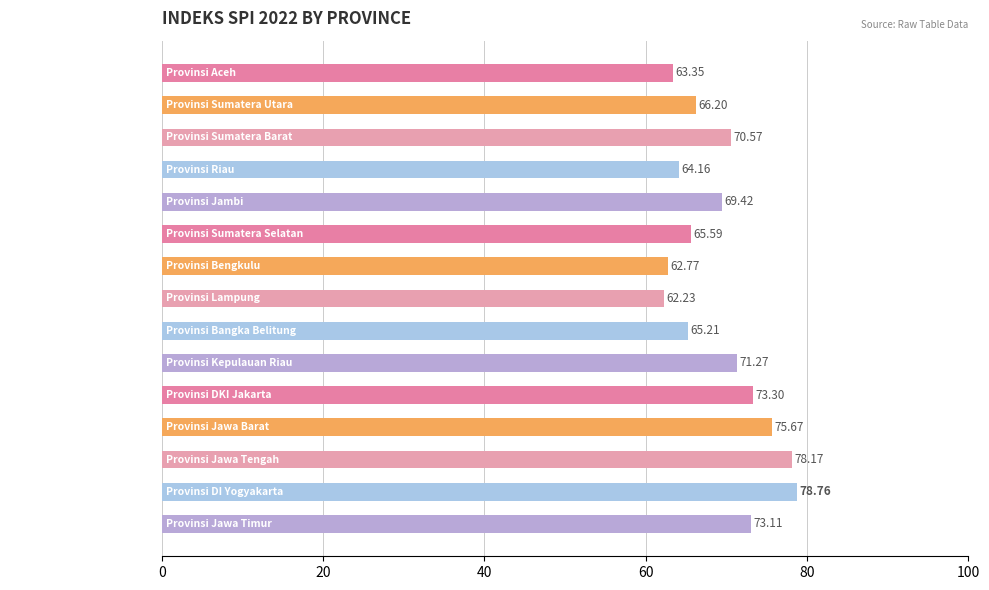

At which label is the value closest to 70?

Provinsi Sumatera Barat